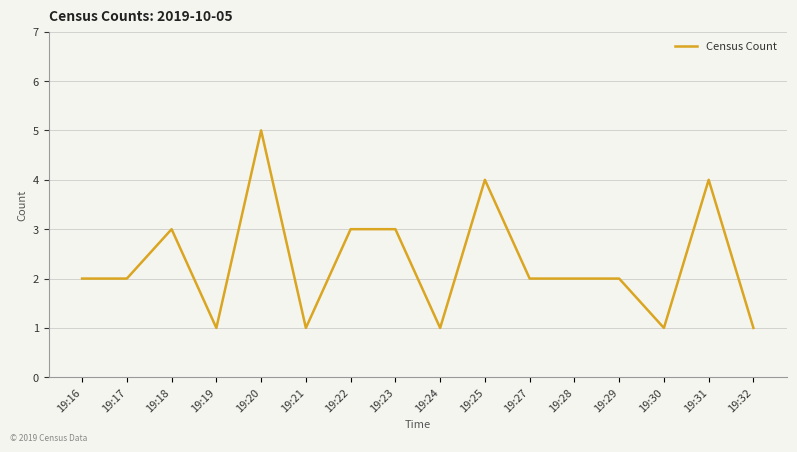

What is the greatest value displayed?

5